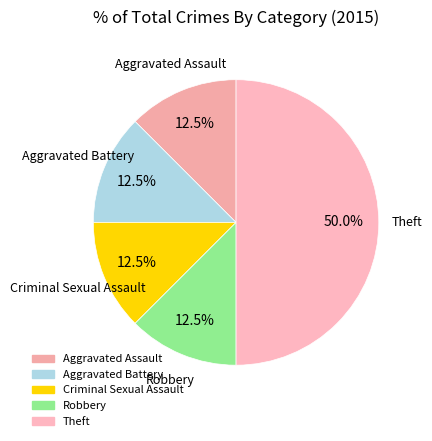

What is the total percentage of Robbery and Theft?

62.5%